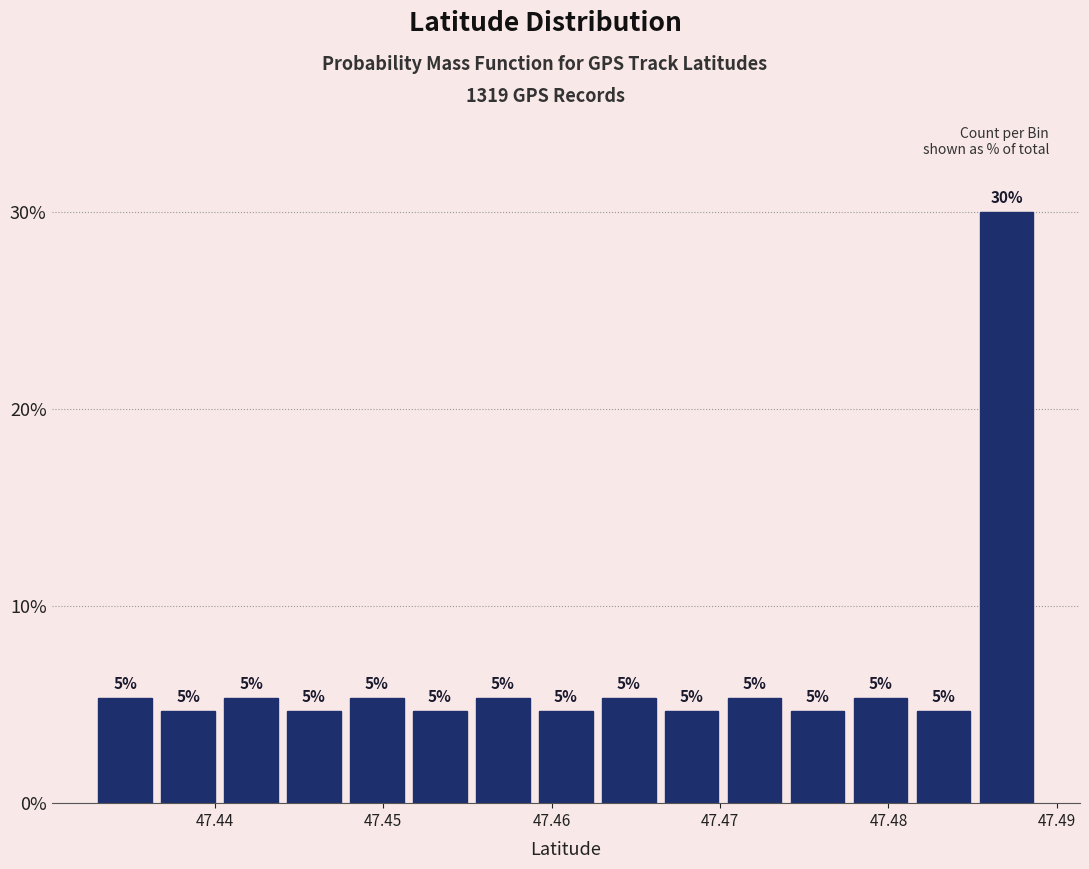

Around what value on the x-axis is the tallest bar? Give the approximate position of its centre, as read against the axis.

47.487